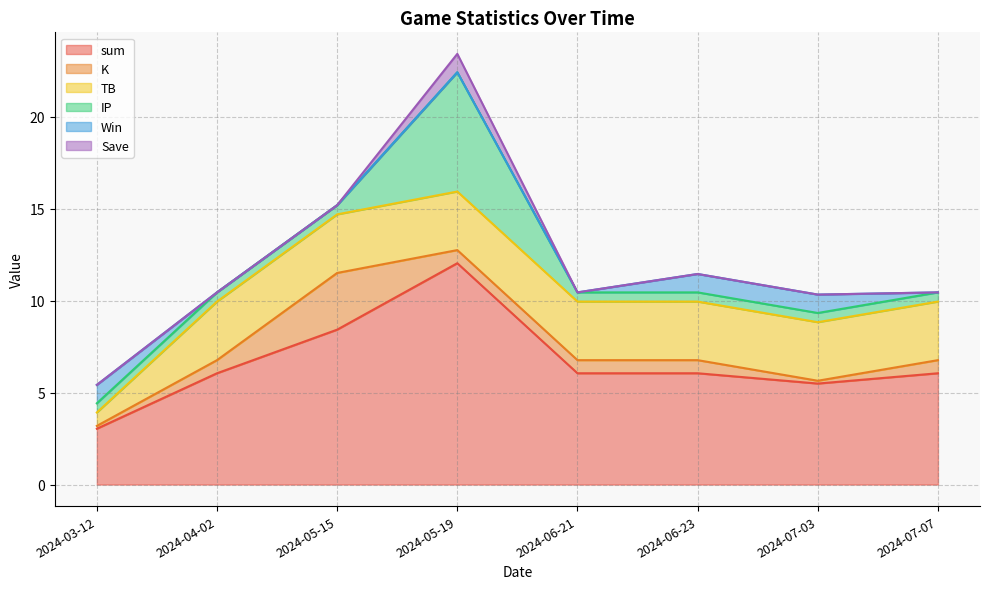

What position from the right is 2024-05-19?

5